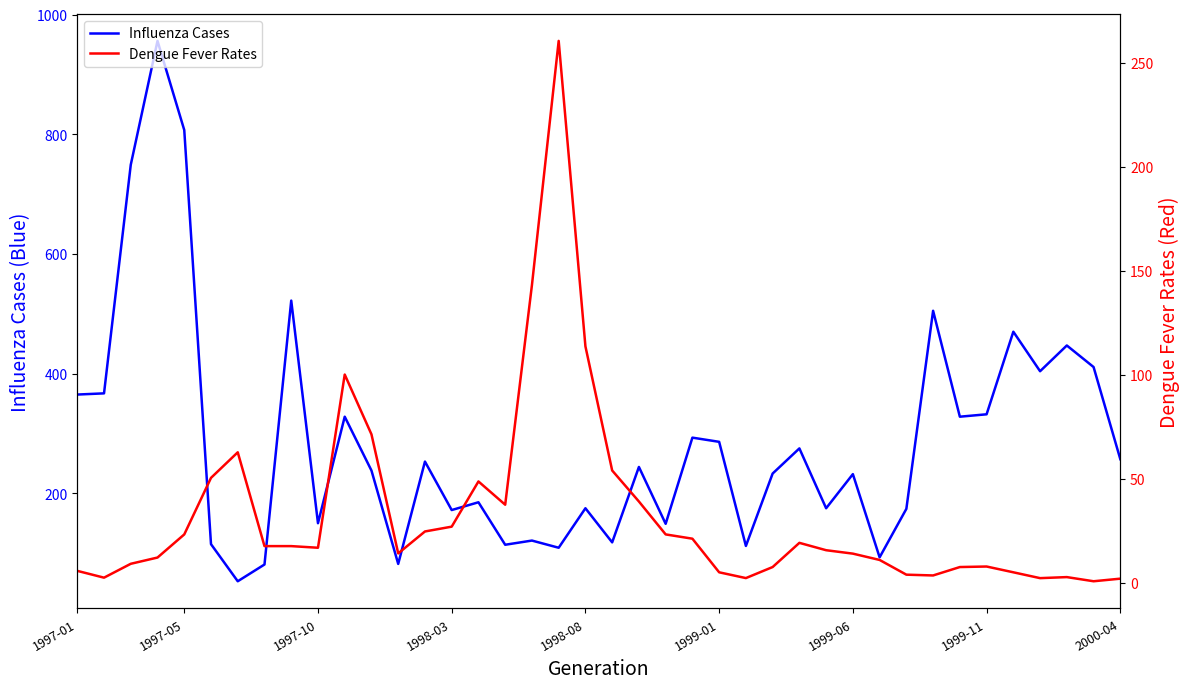

What is the lowest value of the Influenza Cases series?

53